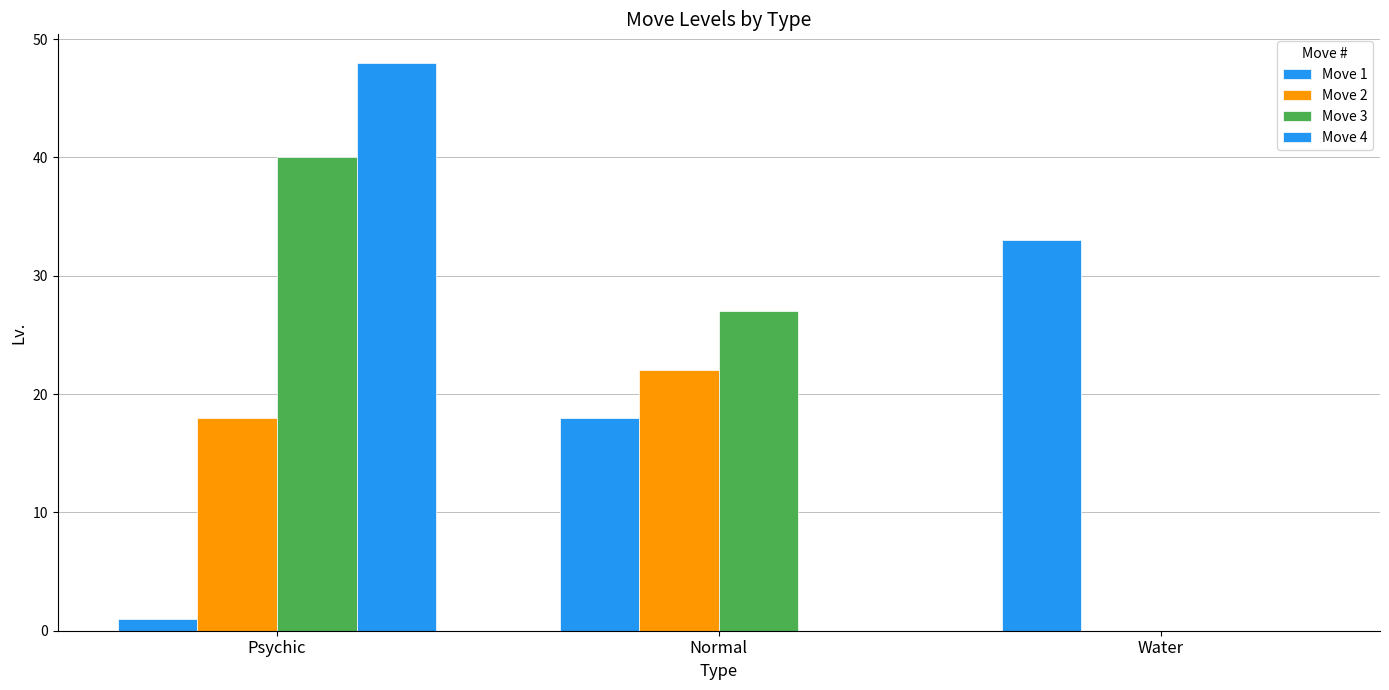

How many groups of bars are there?

3